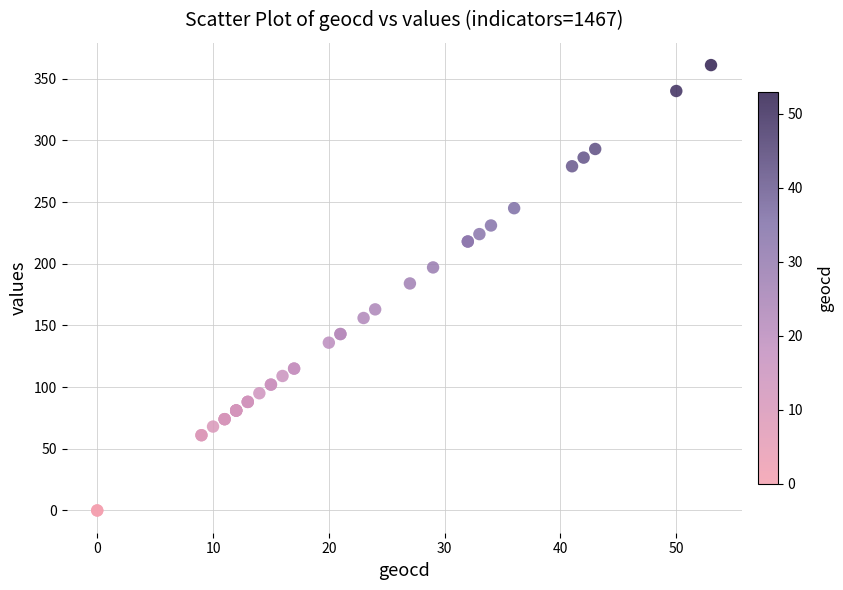

What Y value in the scatter plot is closest to 180?

184